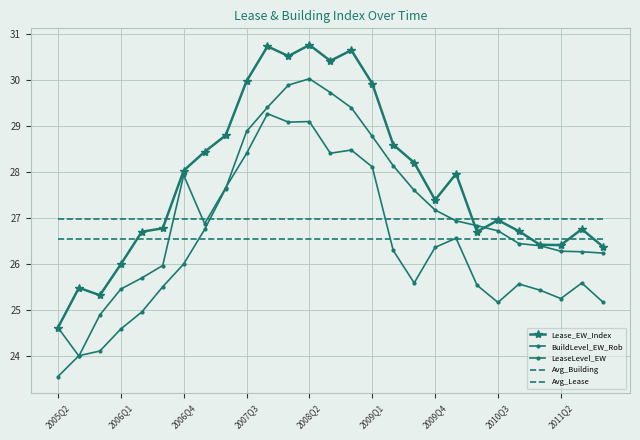

At which category does the chart reach its peak across all series?

2008Q2